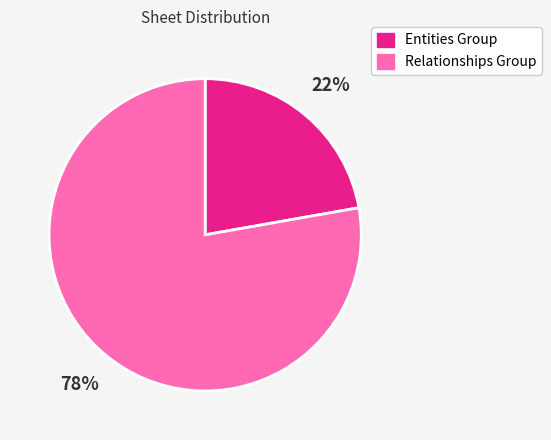

To the nearest percent, what is the average slice percentage?

50%